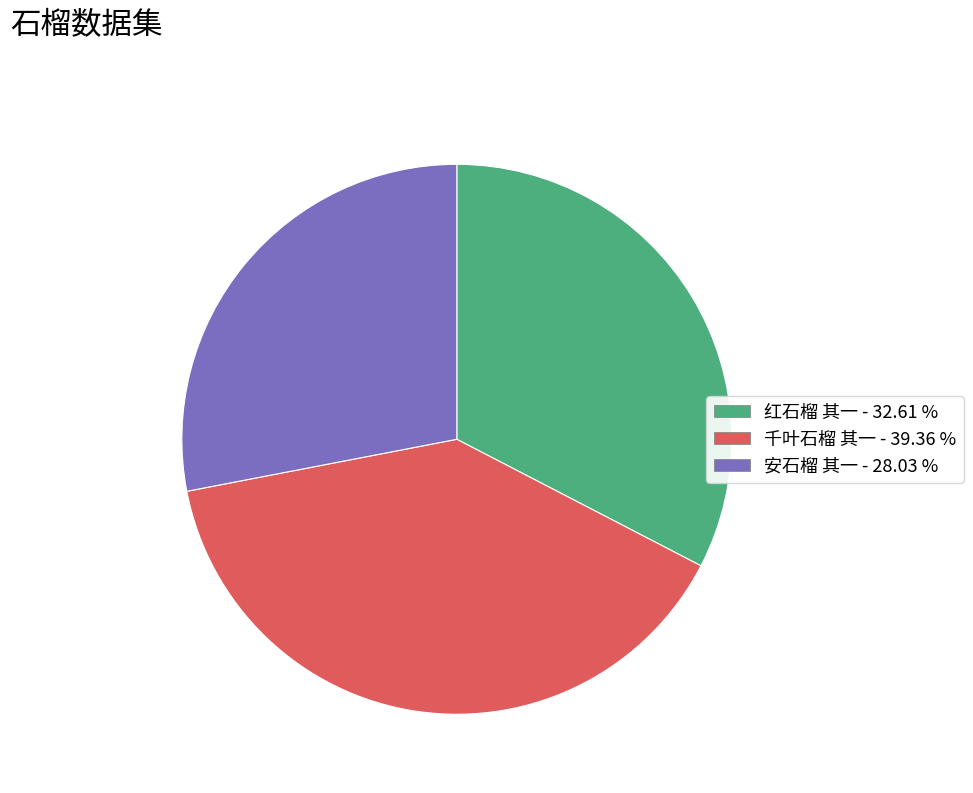

What is the largest slice in the pie chart?

千叶石榴 其一